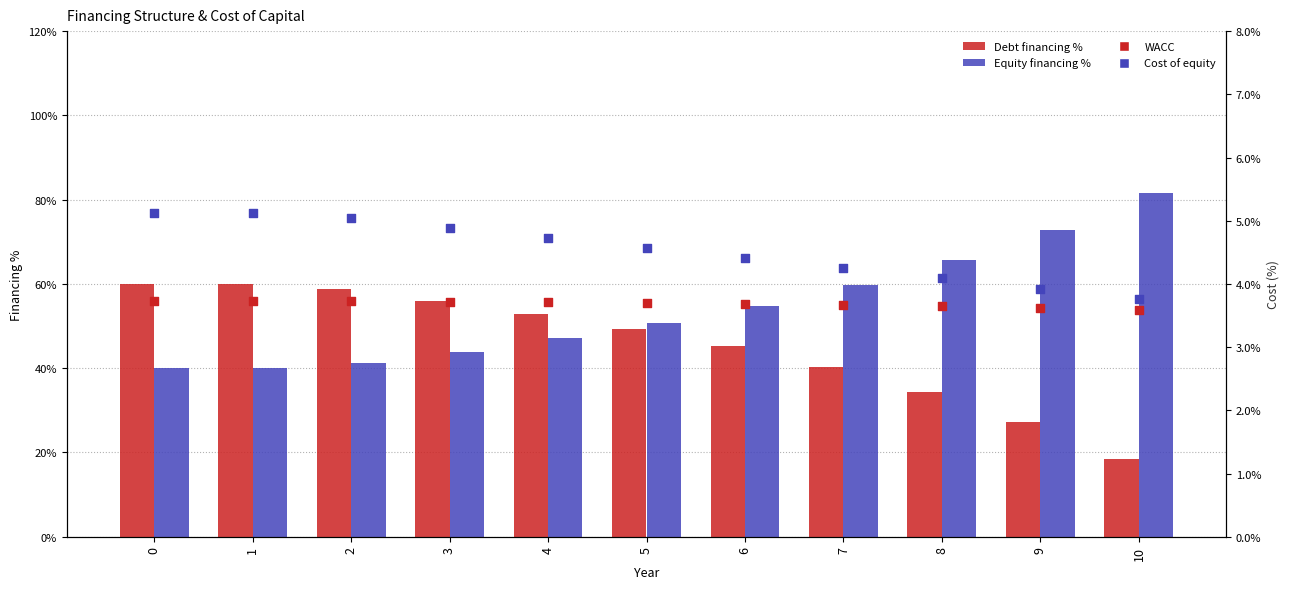

Which series has the widest spread of Y values?

Debt financing %